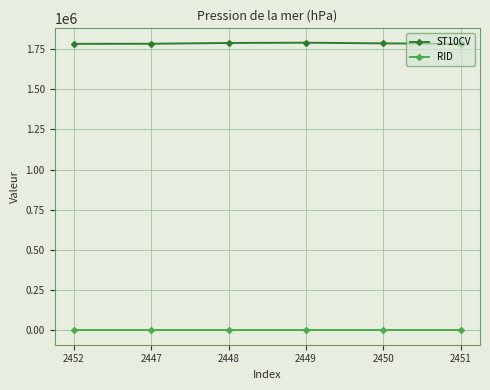

How many values in the ST10CV series are below 1783690?

3